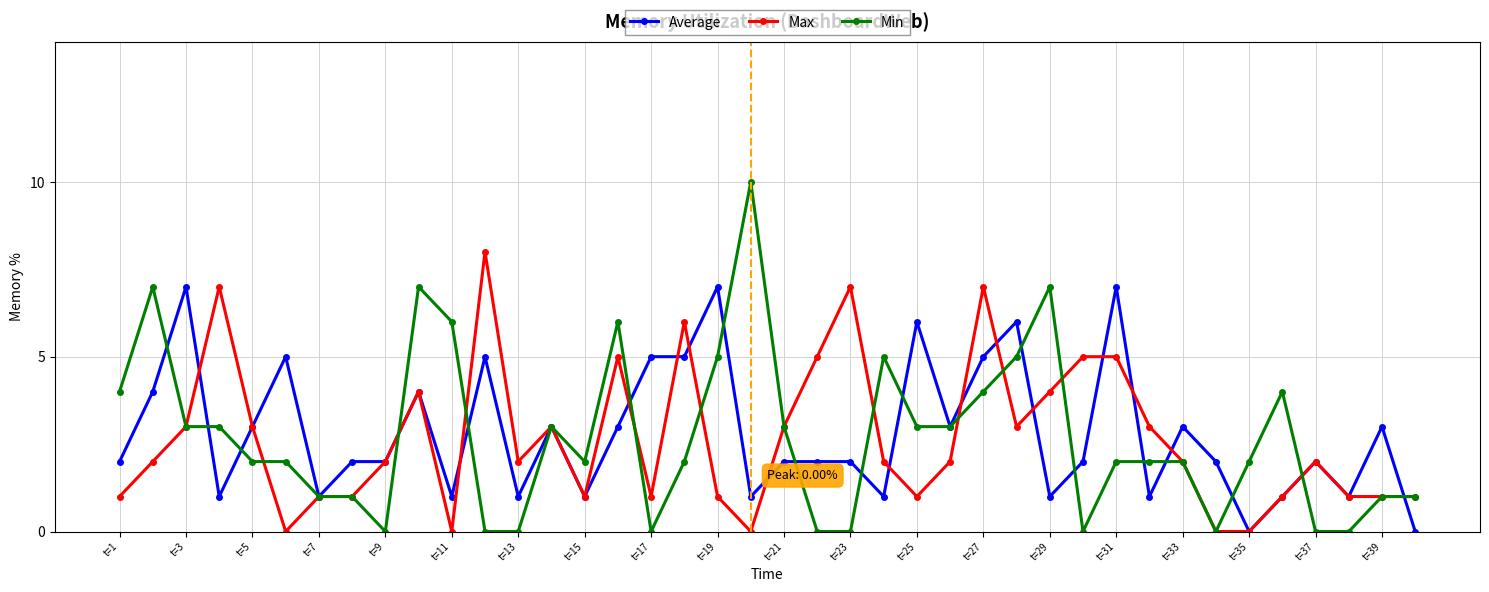

Reading right to left, extract all data points from this chart.

Average: 0	3	1	2	1	0	2	3	1	7	2	1	6	5	3	6	1	2	2	2	1	7	5	5	3	1	3	1	5	1	4	2	2	1	5	3	1	7	4	2
Max: 1	1	1	2	1	0	0	2	3	5	5	4	3	7	2	1	2	7	5	3	0	1	6	1	5	1	3	2	8	0	4	2	1	1	0	3	7	3	2	1
Min: 1	1	0	0	4	2	0	2	2	2	0	7	5	4	3	3	5	0	0	3	10	5	2	0	6	2	3	0	0	6	7	0	1	1	2	2	3	3	7	4